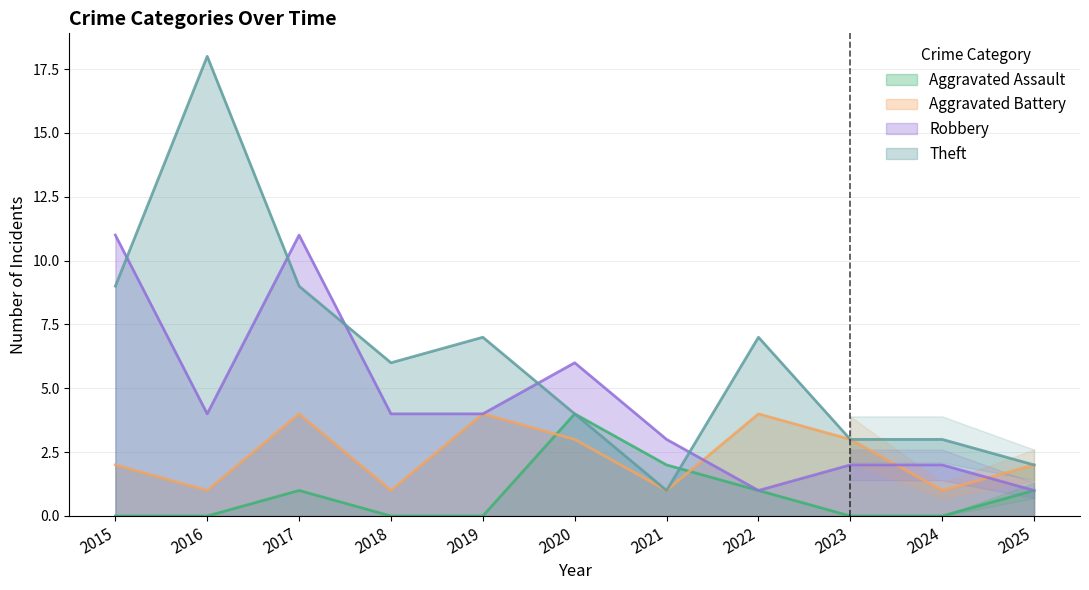

What is the difference between the maximum and minimum values in the Theft series?

17